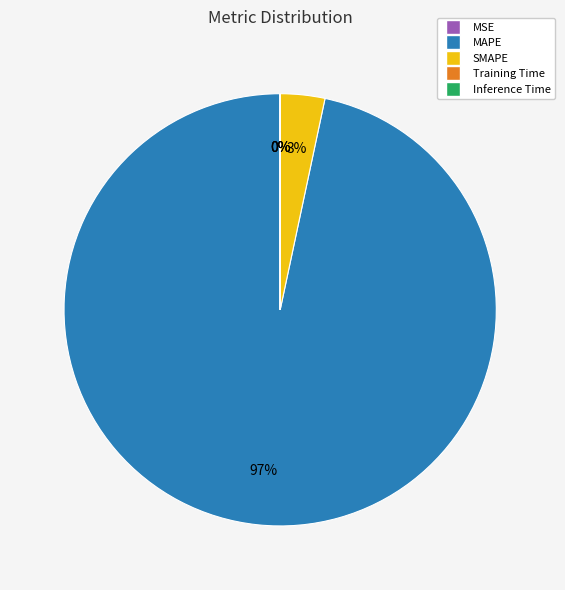

To the nearest percent, what is the average slice percentage?

20%